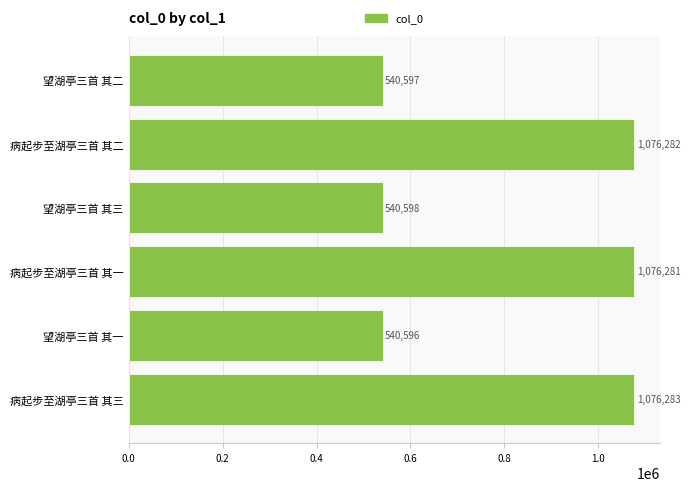

Reading bottom to top, list all the values displayed in this chart.

病起步至湖亭三首 其三=1076283	望湖亭三首 其一=540596	病起步至湖亭三首 其一=1076281	望湖亭三首 其三=540598	病起步至湖亭三首 其二=1076282	望湖亭三首 其二=540597